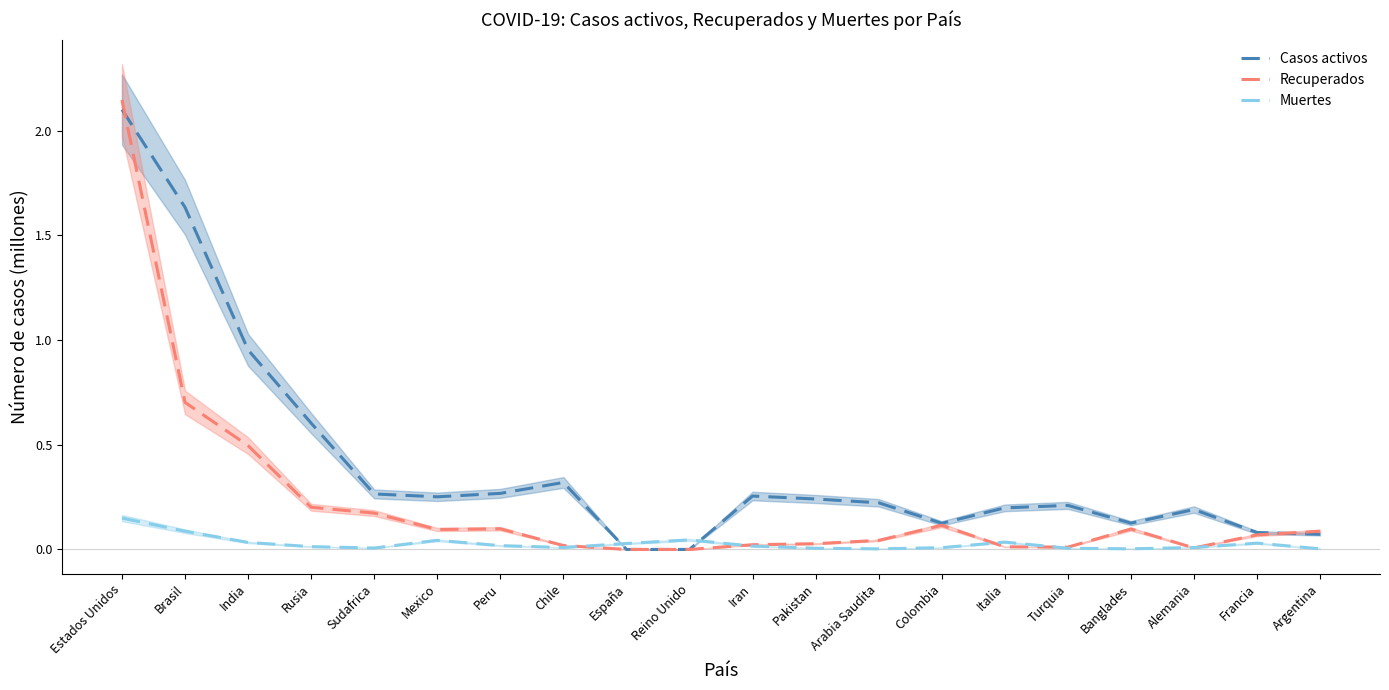

True or false: Recuperados has more than 1 points higher than both neighbors.

True